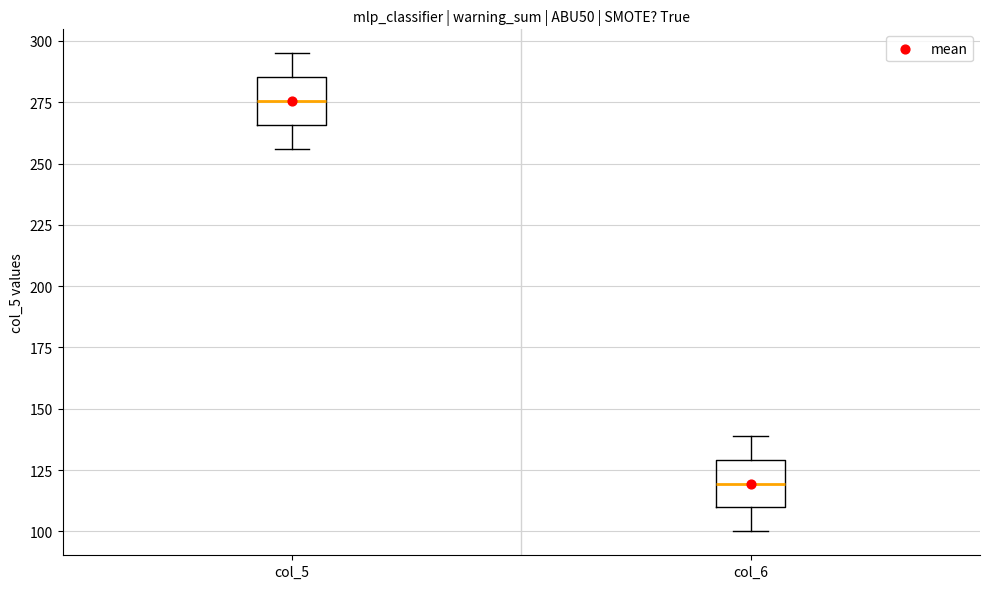

Which box has the lowest median line?

col_6